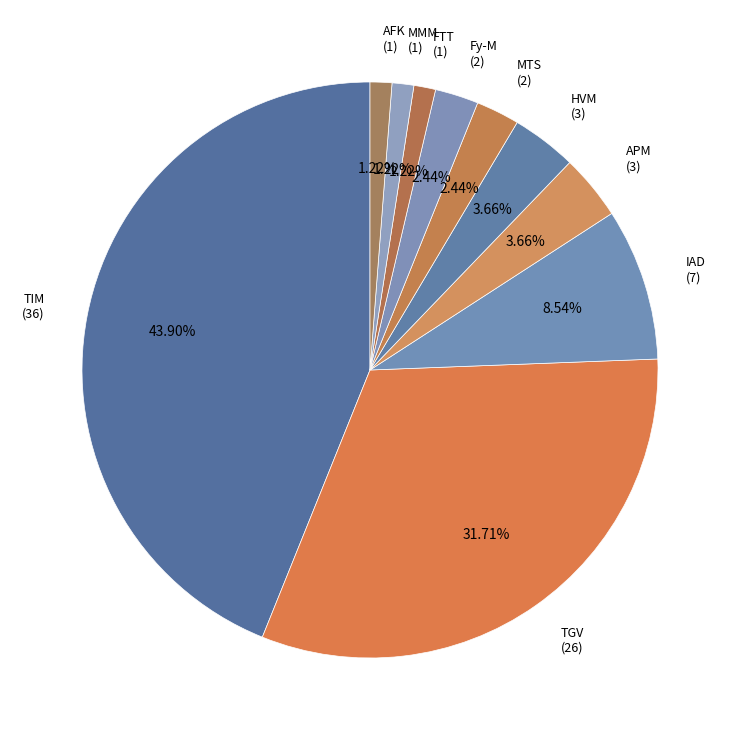

What is the largest slice in the pie chart?

TIM (36)